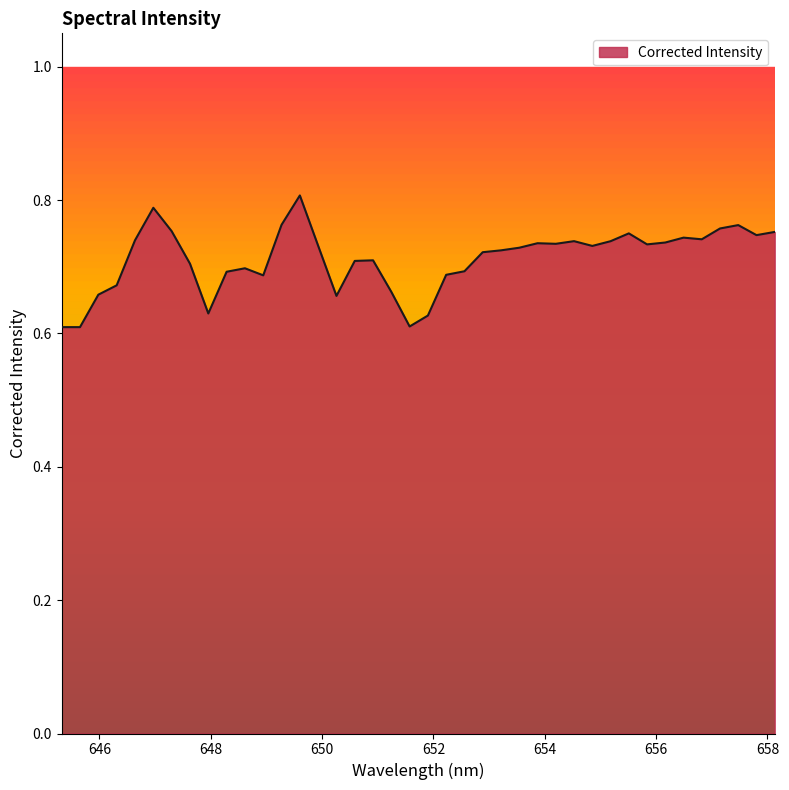

What is the label of the 30th point from the right?

648.613342285